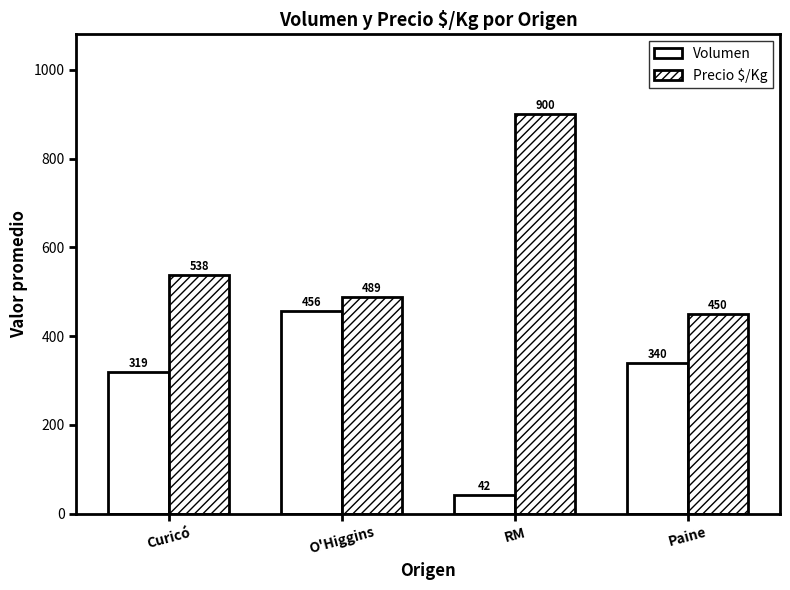

How many categories are shown in the chart?

4